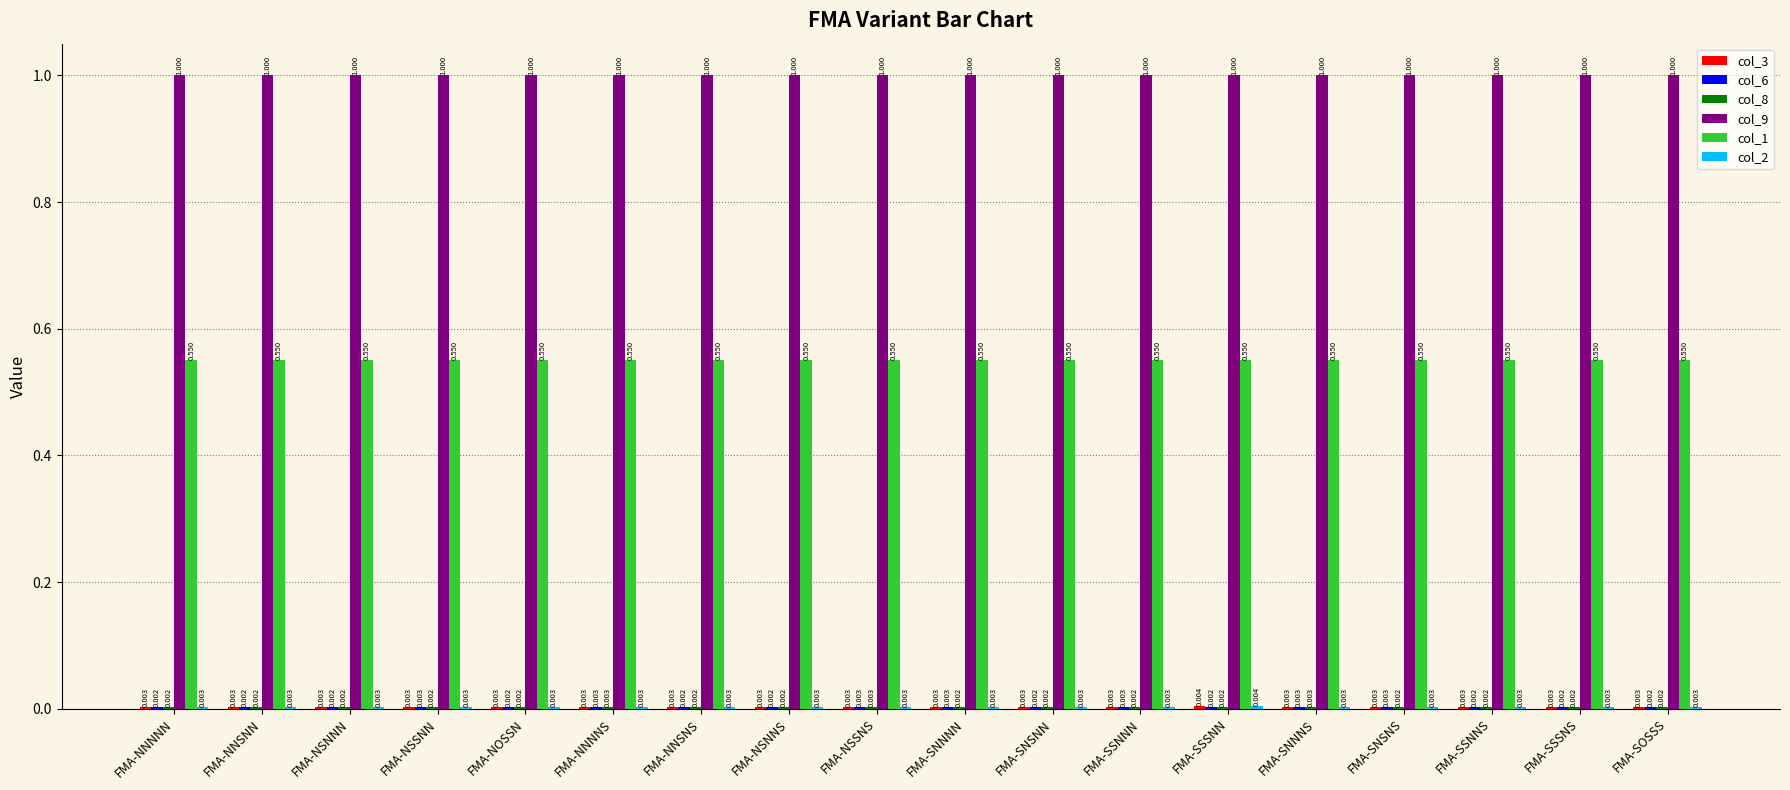

Is the value of col_1 at FMA-NNSNN greater than the value of col_9 at FMA-SNNNN?

No